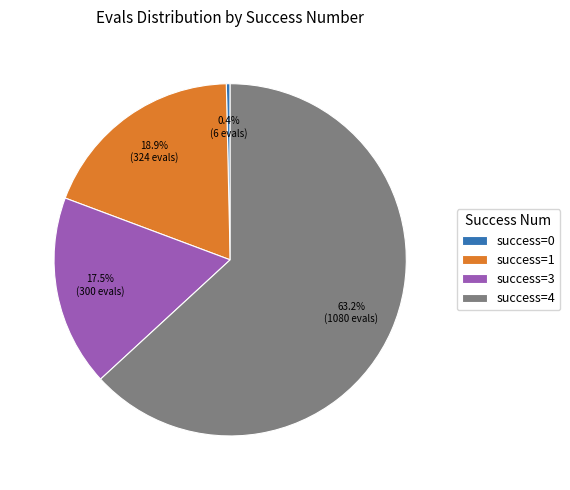

Is the sum of success=3 and success=1 greater than half?

No